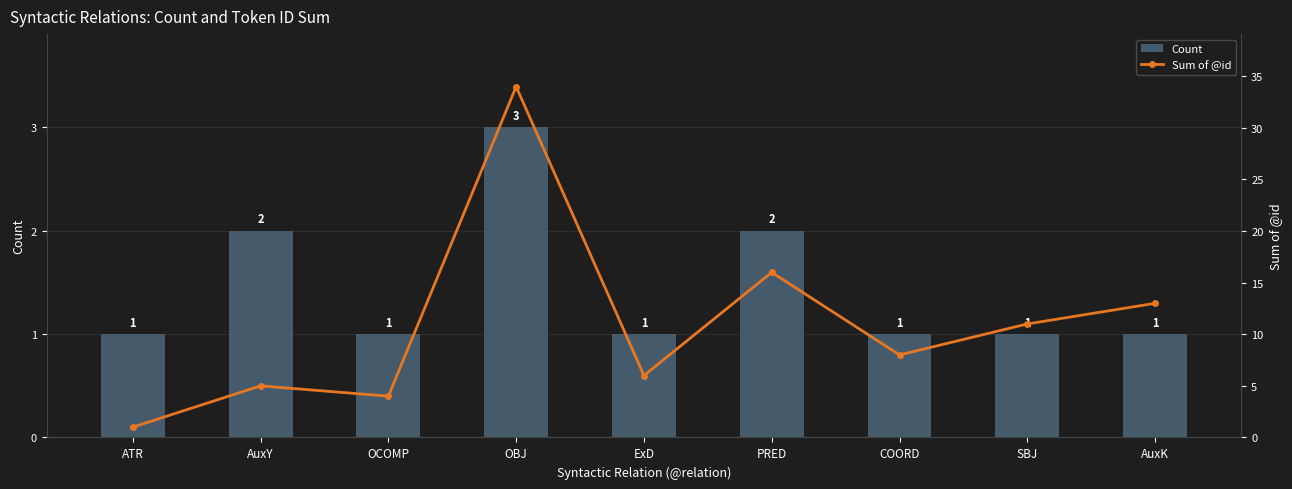

What is the sum of all Count values?

13